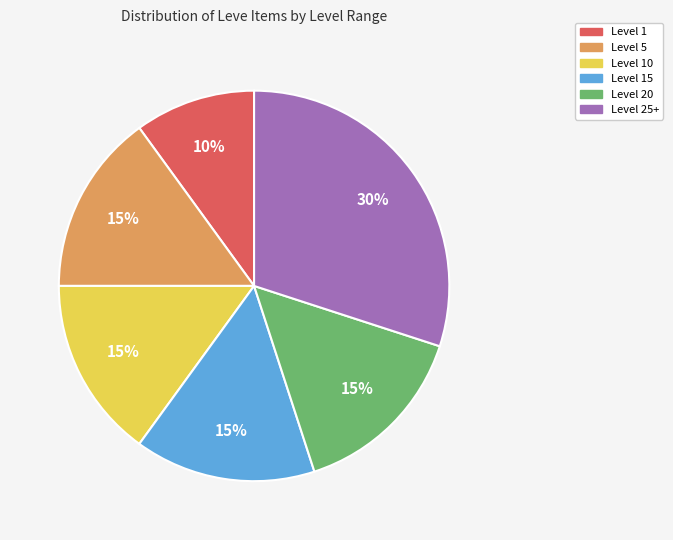

Is there a majority slice in this chart?

No